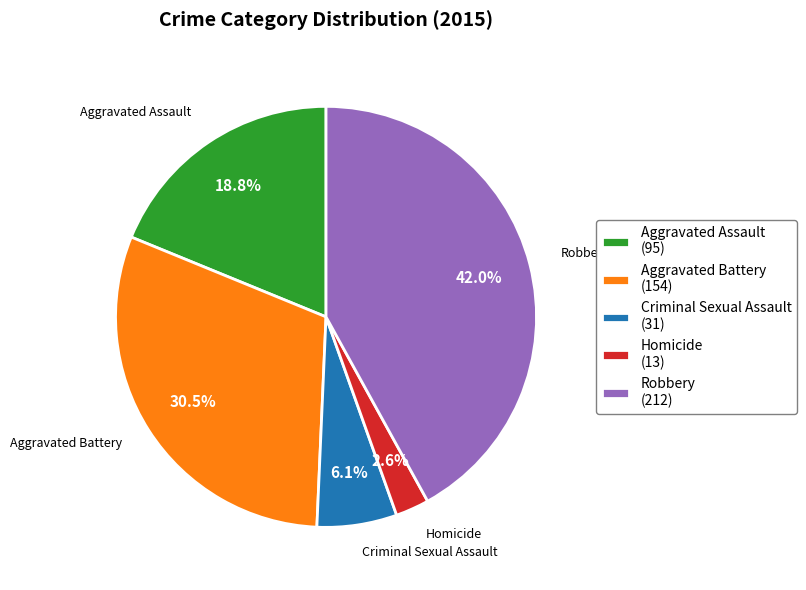

To the nearest percent, what is the average slice percentage?

20%